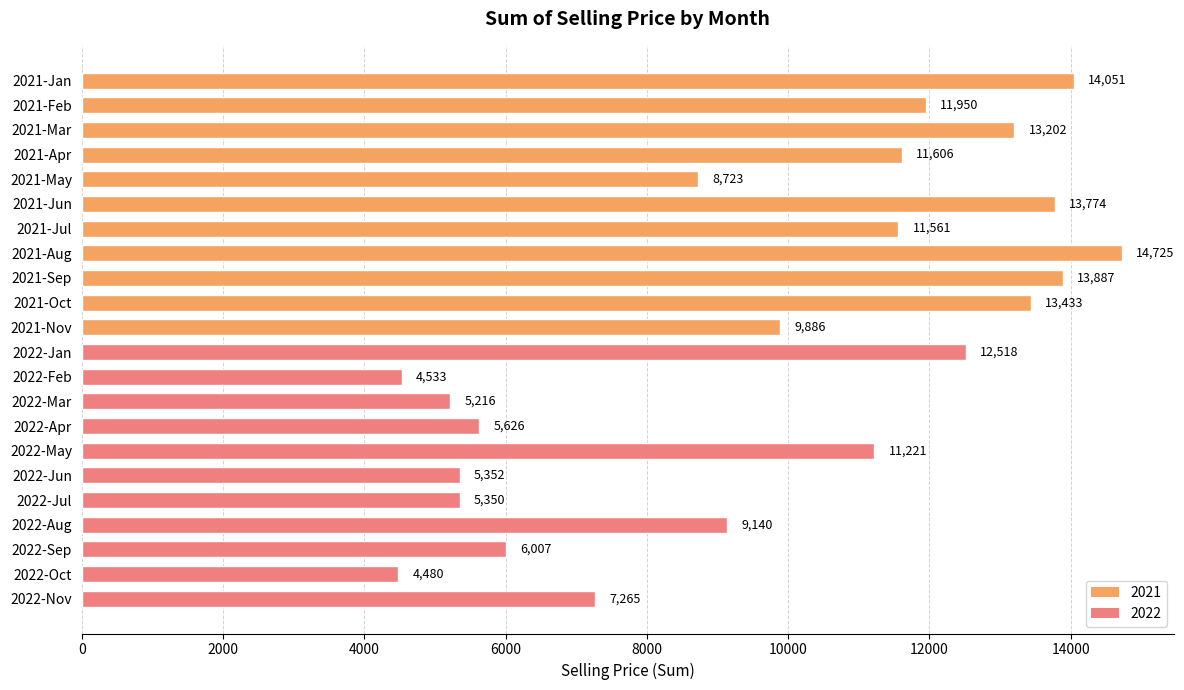

What is the change in value from 2021-Feb to 2022-May?

-728.6